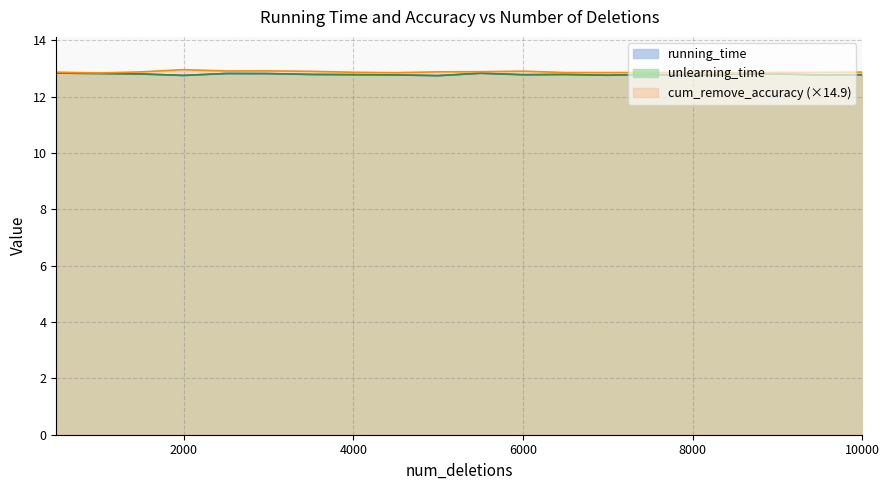

At which label is unlearning_time closest to 12?

5000